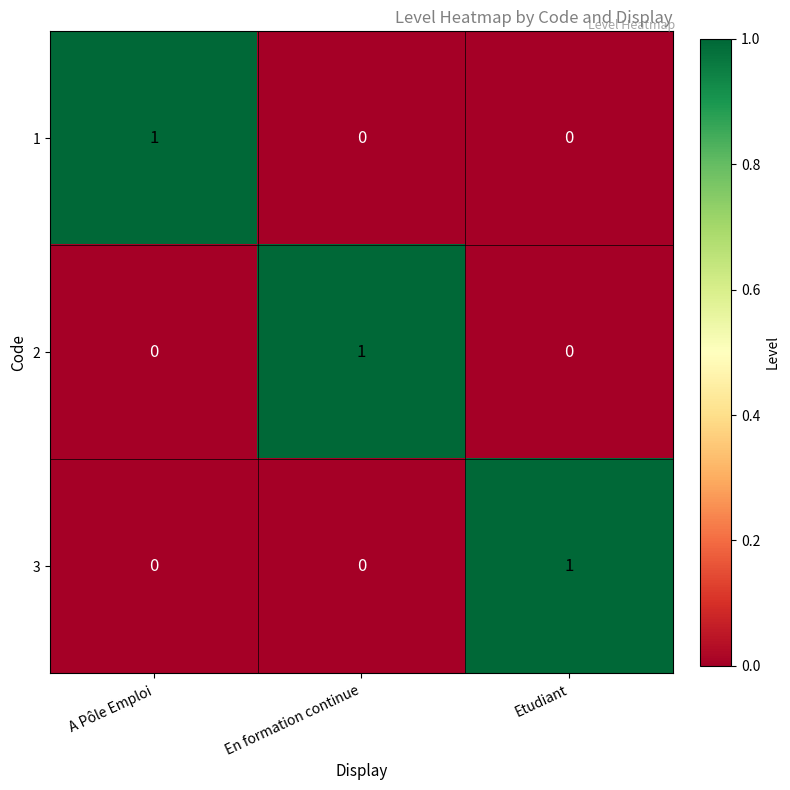

Is the value of 3 at A Pôle Emploi greater than the value of 1 at A Pôle Emploi?

No